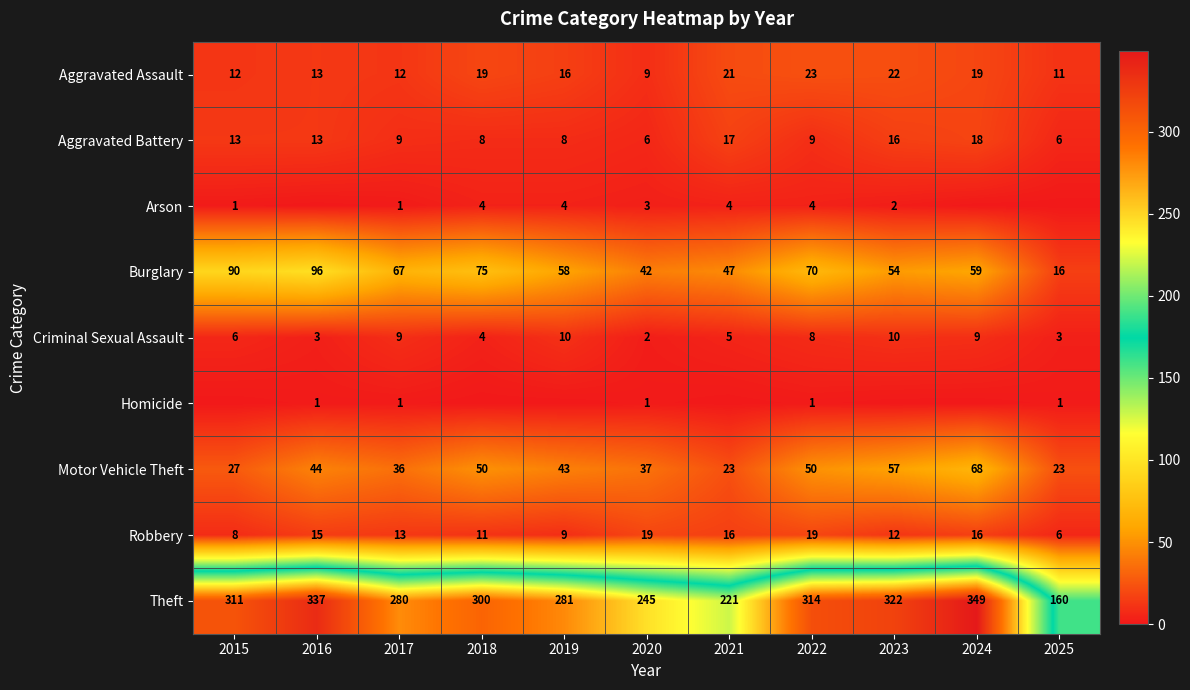

What value does the Aggravated Assault series have at 2017, to the nearest 10?

10